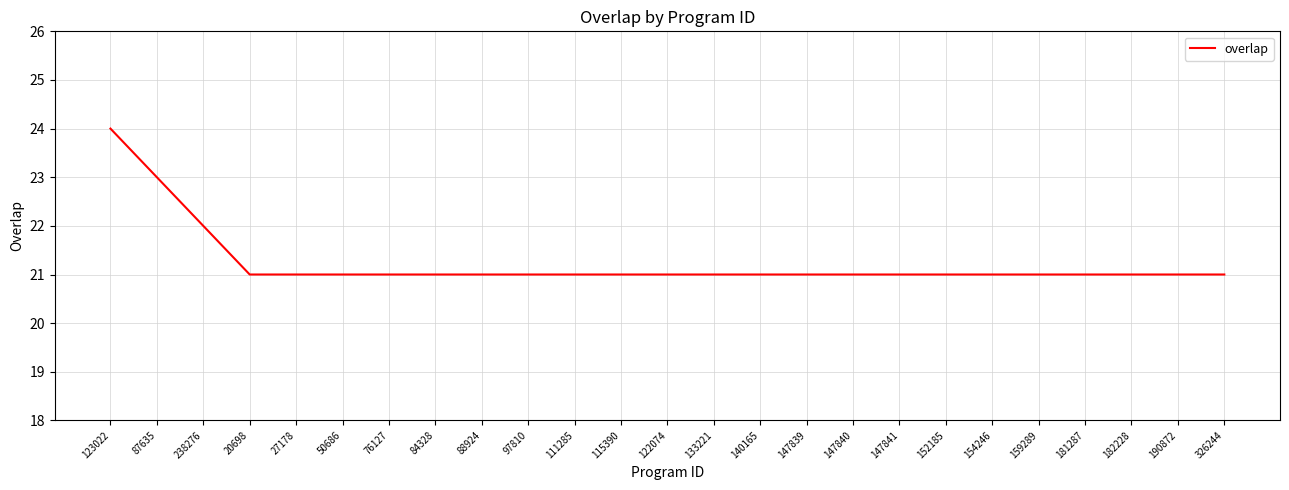

How many series are shown in this chart?

1